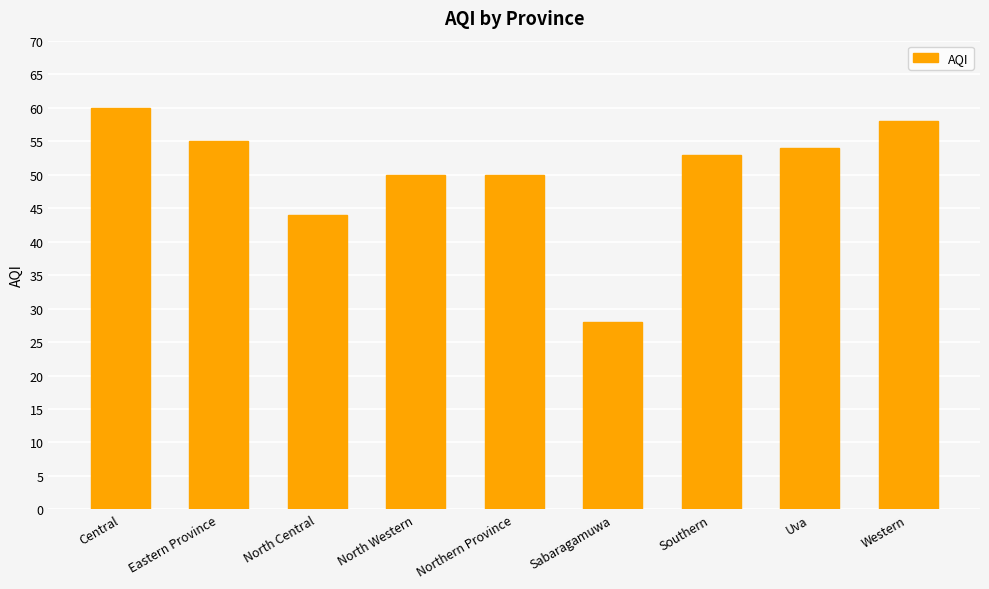

Does the chart contain stacked bars?

No